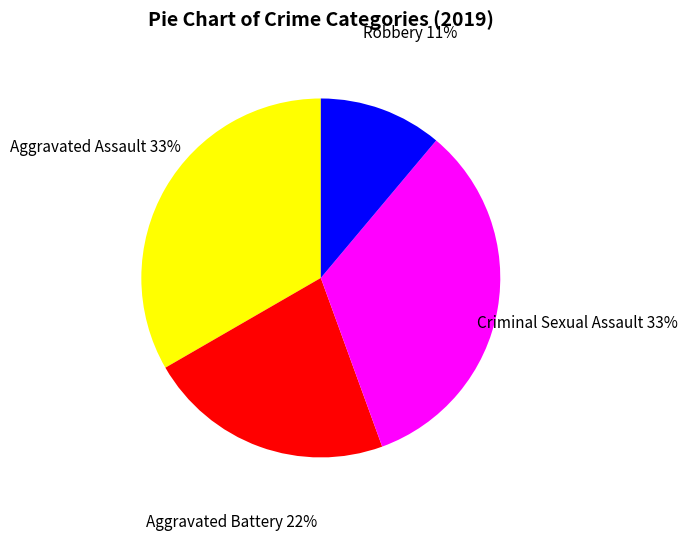

The Aggravated Assault slice represents 33% of the pie. True or false?

True